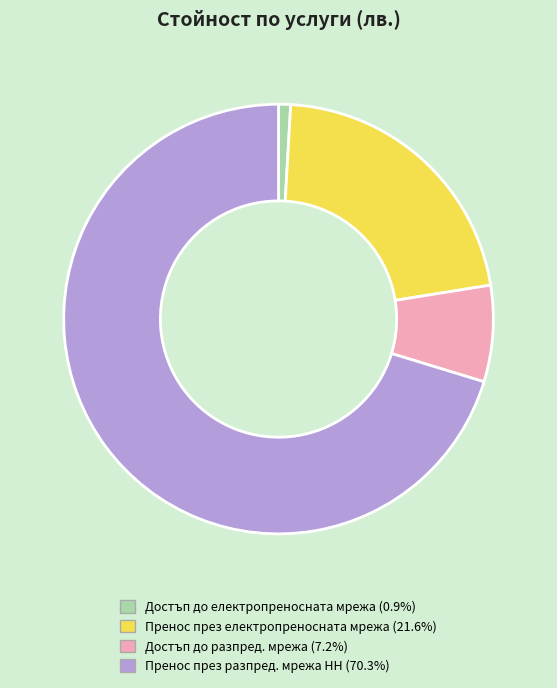

Count the number of slices in the pie.

4